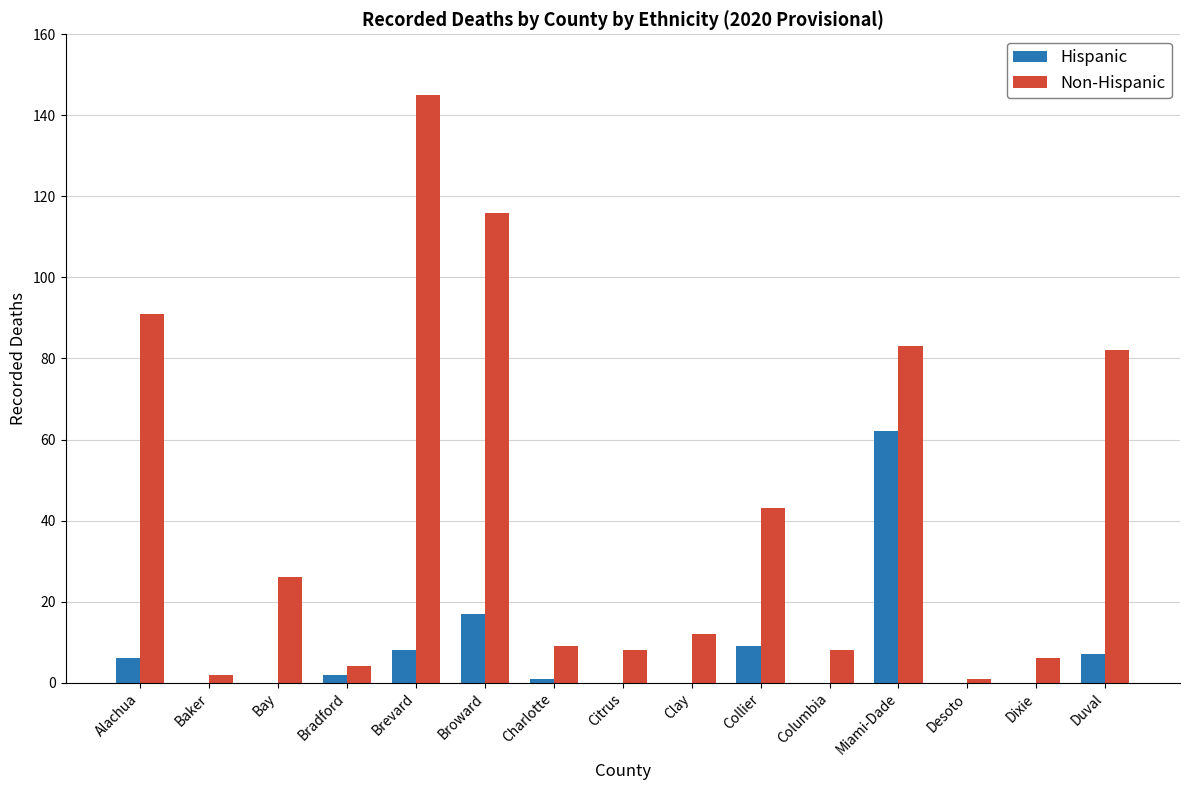

Between Desoto and Dixie, which series saw the biggest shift?

Non-Hispanic